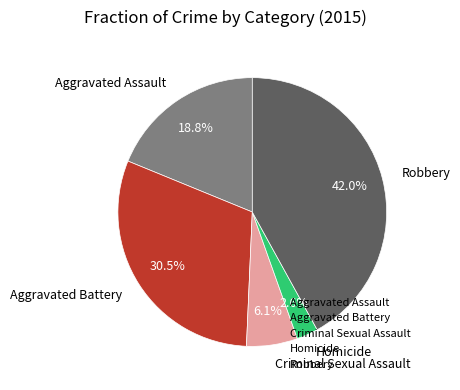

Does Aggravated Battery account for over 50% of the chart?

No